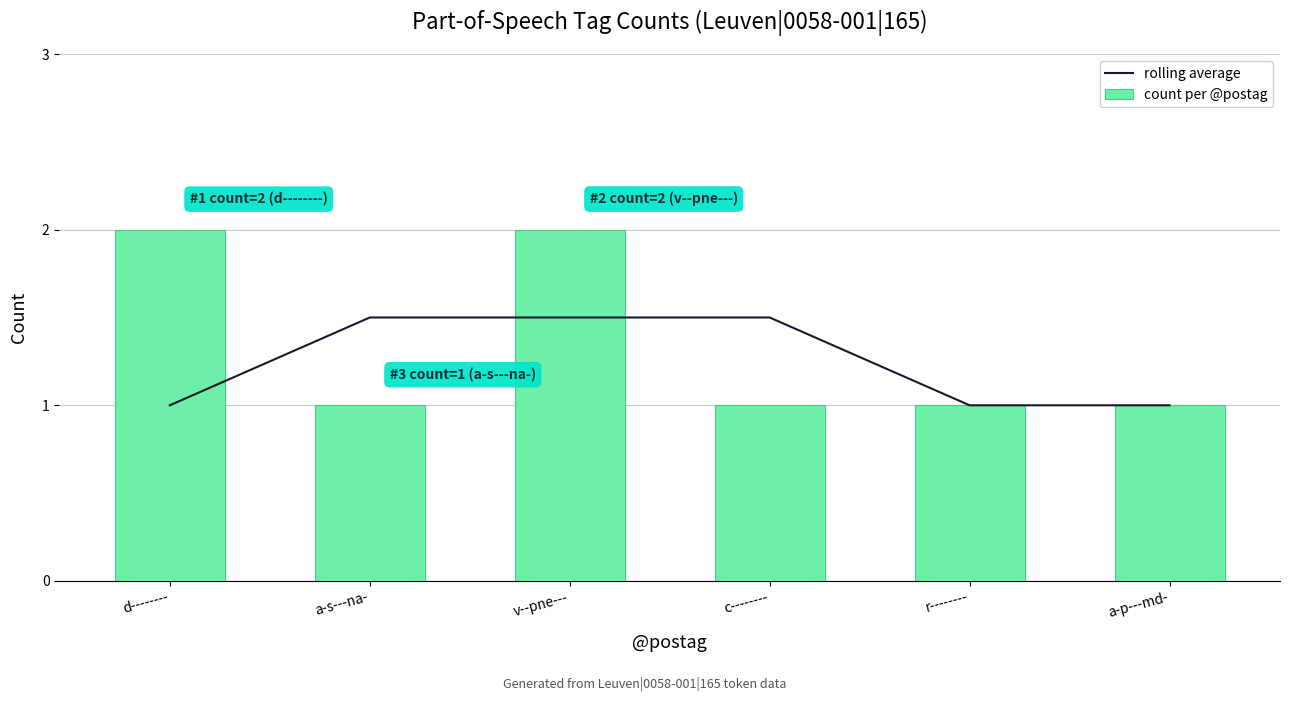

What is the sum of all rolling average values?

7.5